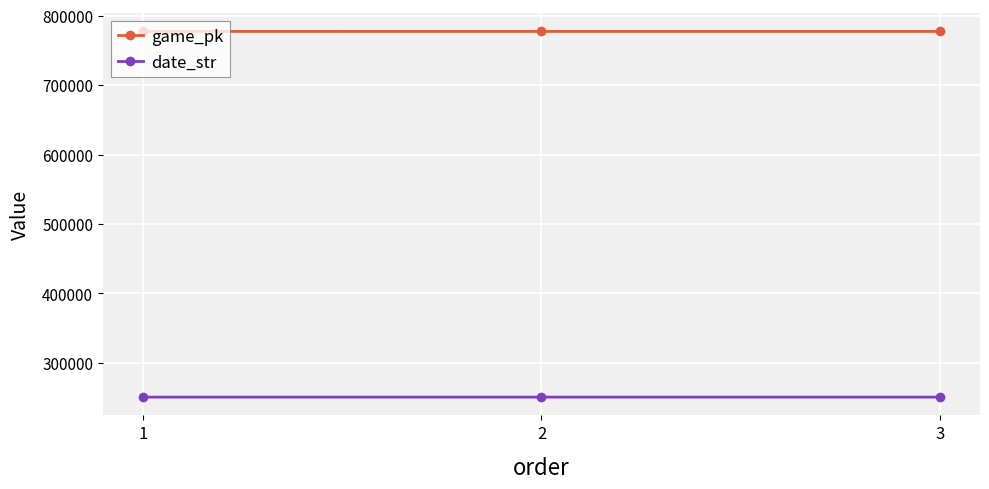

The date_str series shows 250706 at 1. True or false?

True